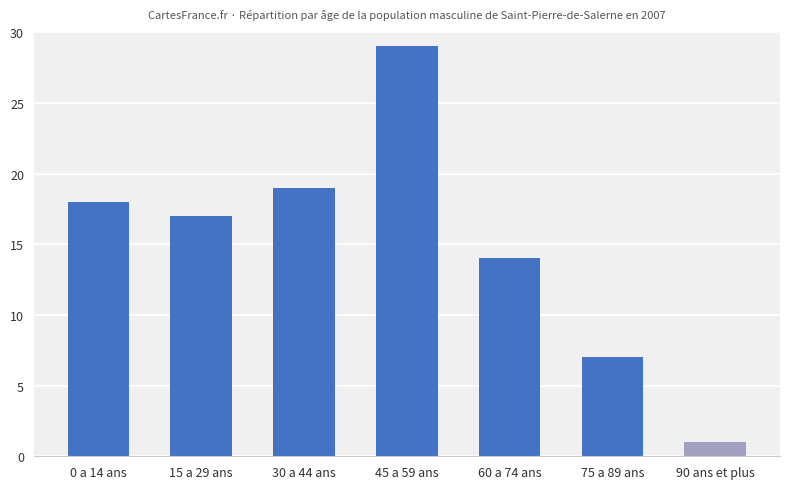

What is the label of the 4th bar from the left?

45 a 59 ans